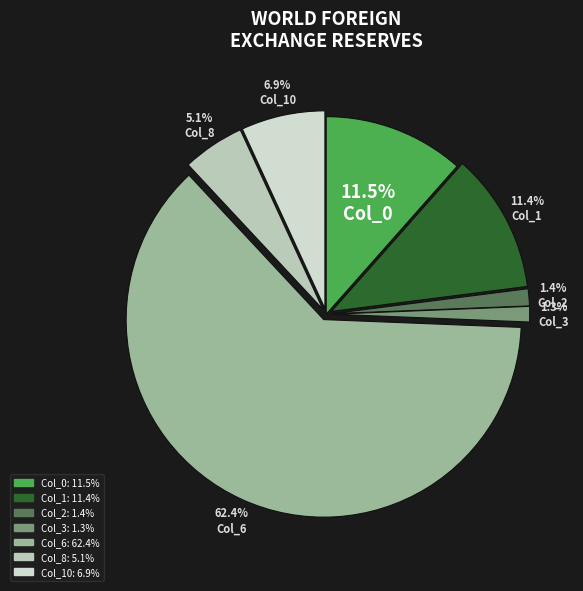

To the nearest percent, what portion does Col_8 represent?

5%